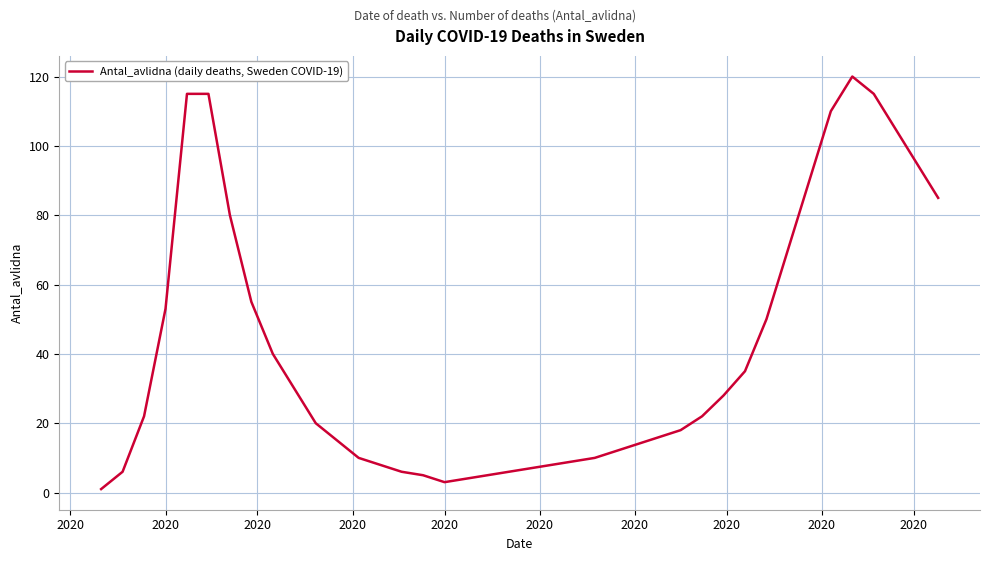

What is the difference between the maximum and minimum values?

119